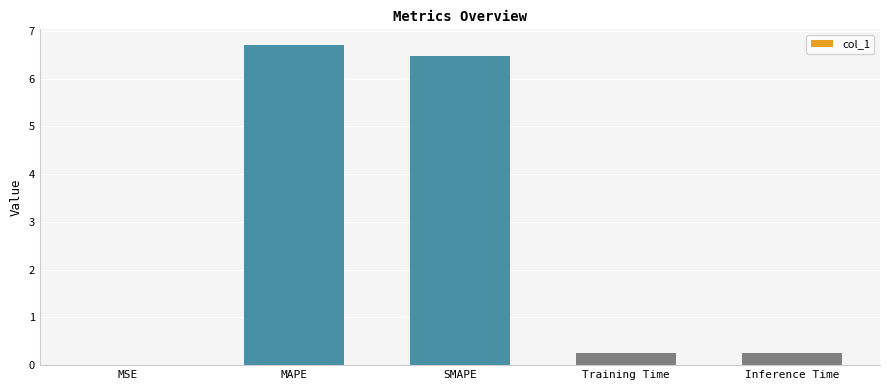

At which category does the chart reach its peak across all series?

MAPE